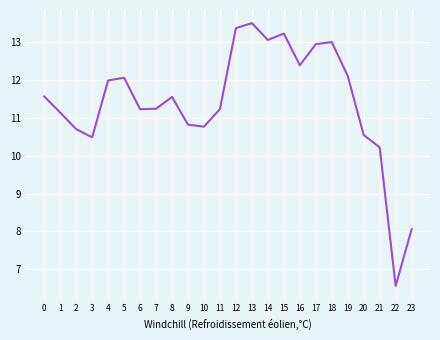

At which label is the value closest to 10?

21